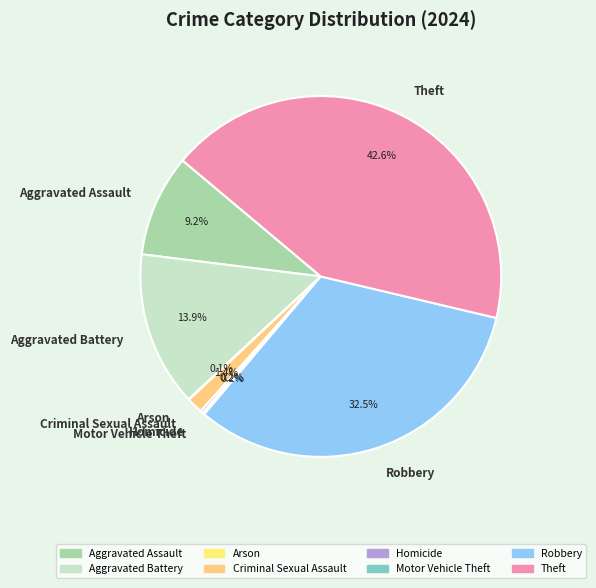

True or false: Criminal Sexual Assault accounts for 16% of the total.

False